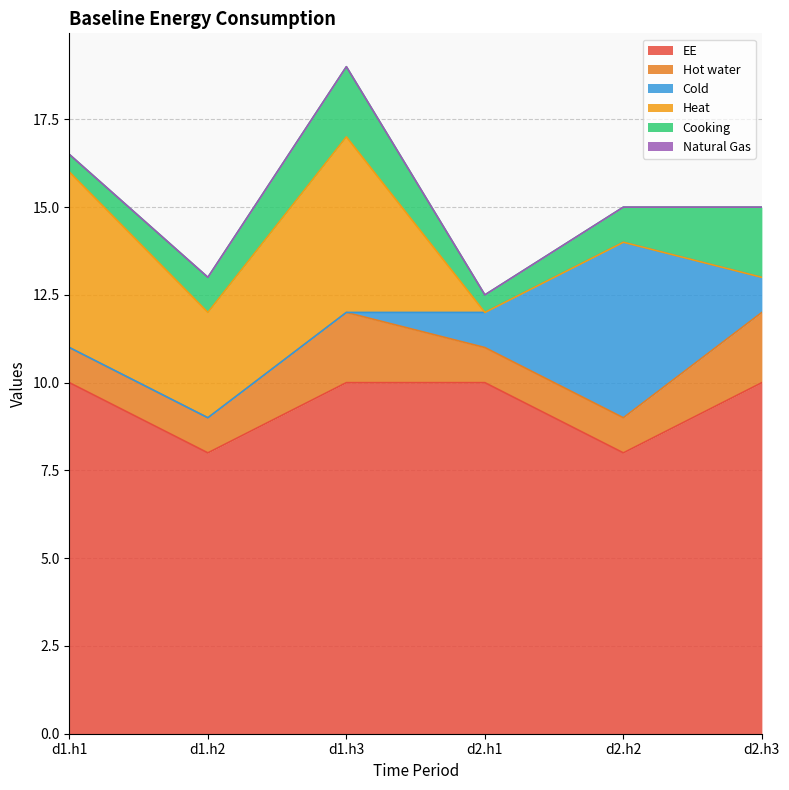

How many data points in Cooking are above 1?

2